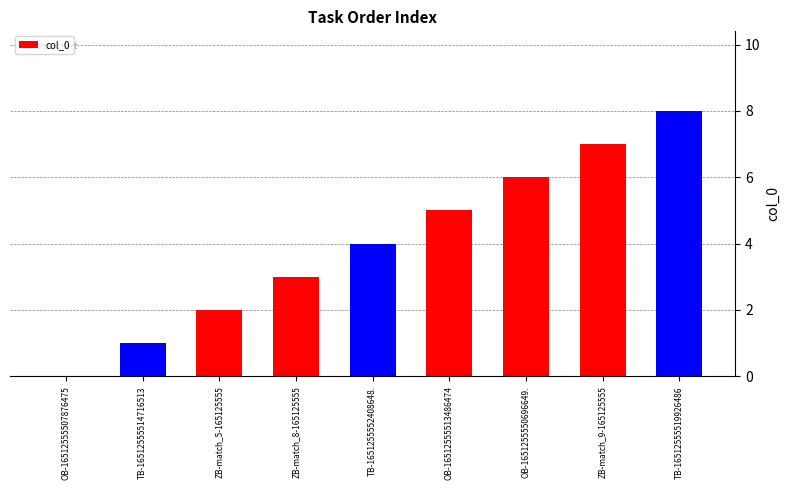

Between ZB-match_5-165125555 and ZB-match_9-165125555, which is larger?

ZB-match_9-165125555